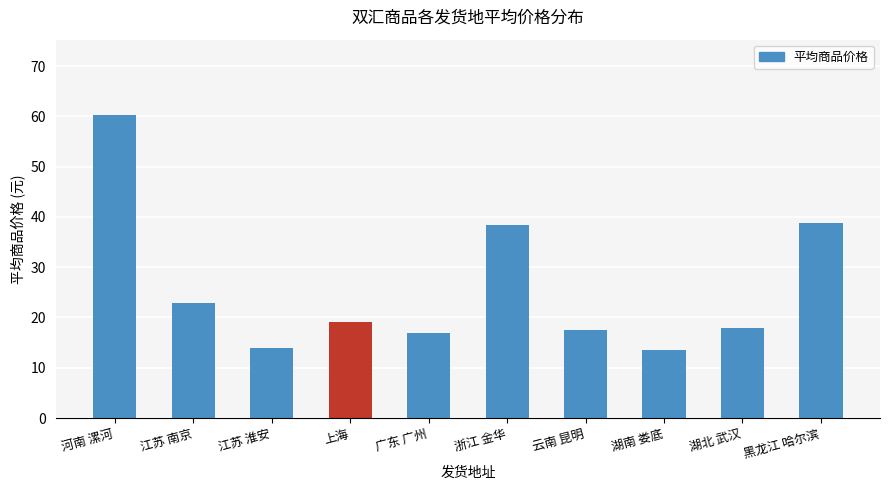

What is the change in value from 江苏 淮安 to 云南 昆明?

+3.7